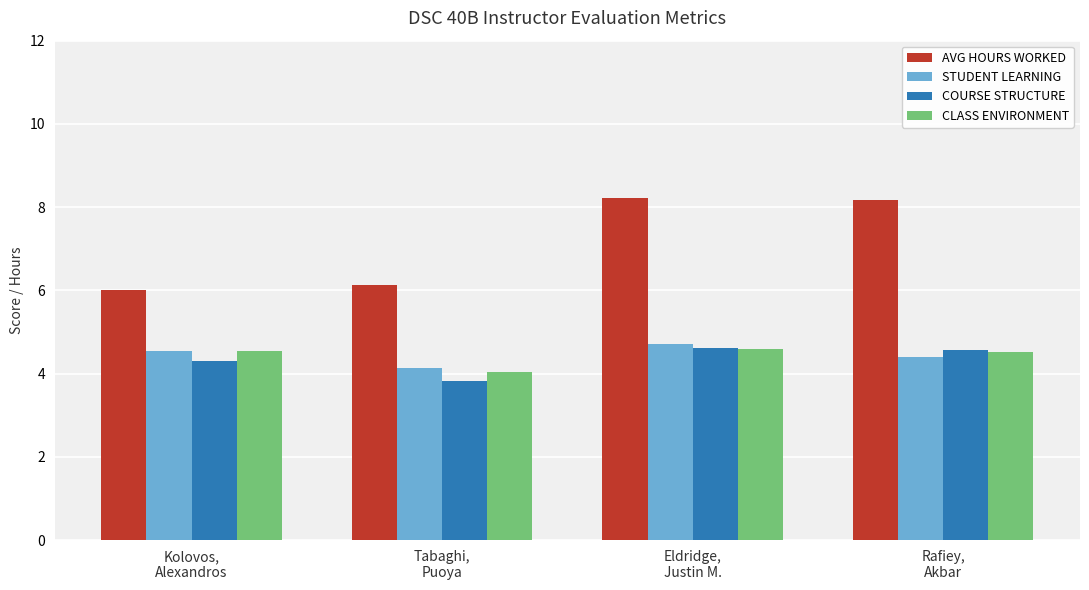

How many bars are there in each group?

4